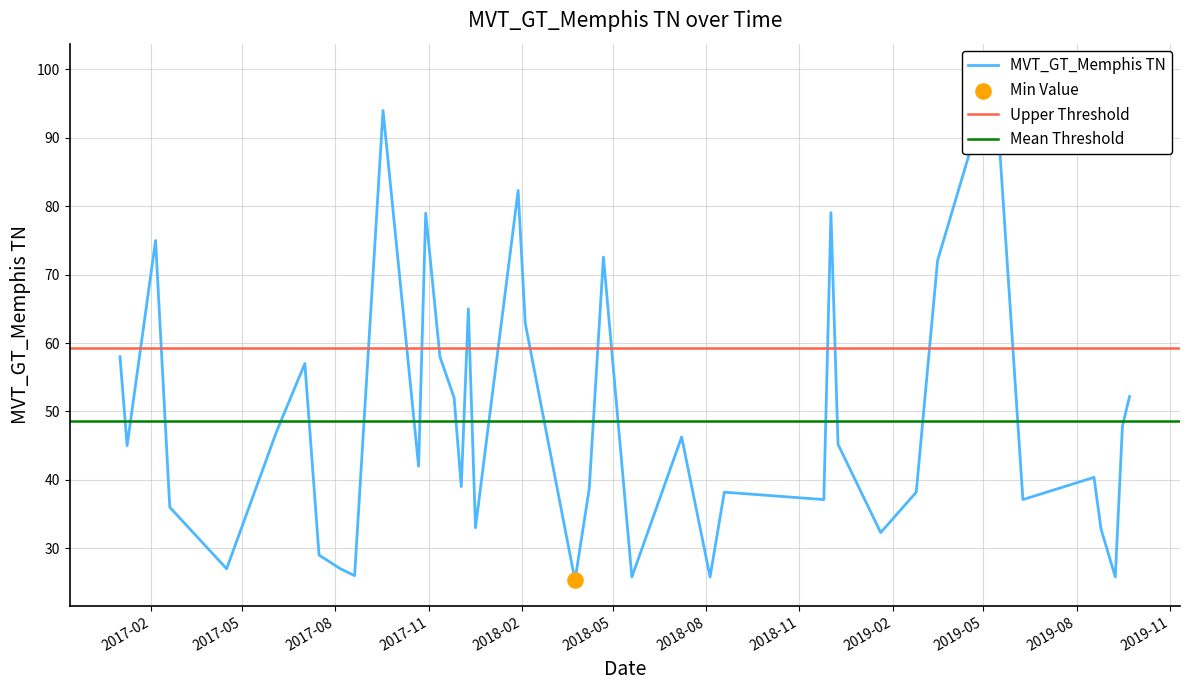

What is the change in value from 2017-09-17 to 2017-12-03?

-55.0